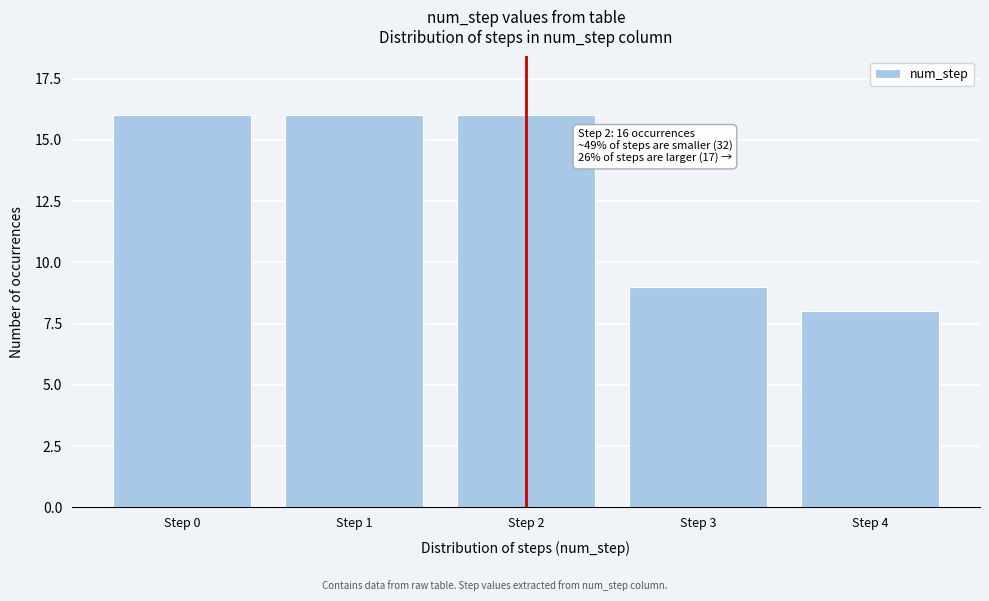

Reading right to left, extract all data points from this chart.

Step 4=8	Step 3=9	Step 2=16	Step 1=16	Step 0=16